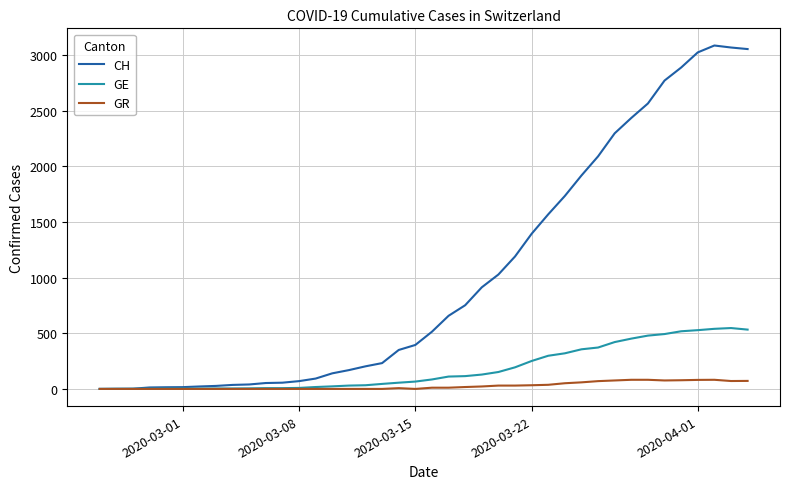

Which series has the largest total across all categories?

CH